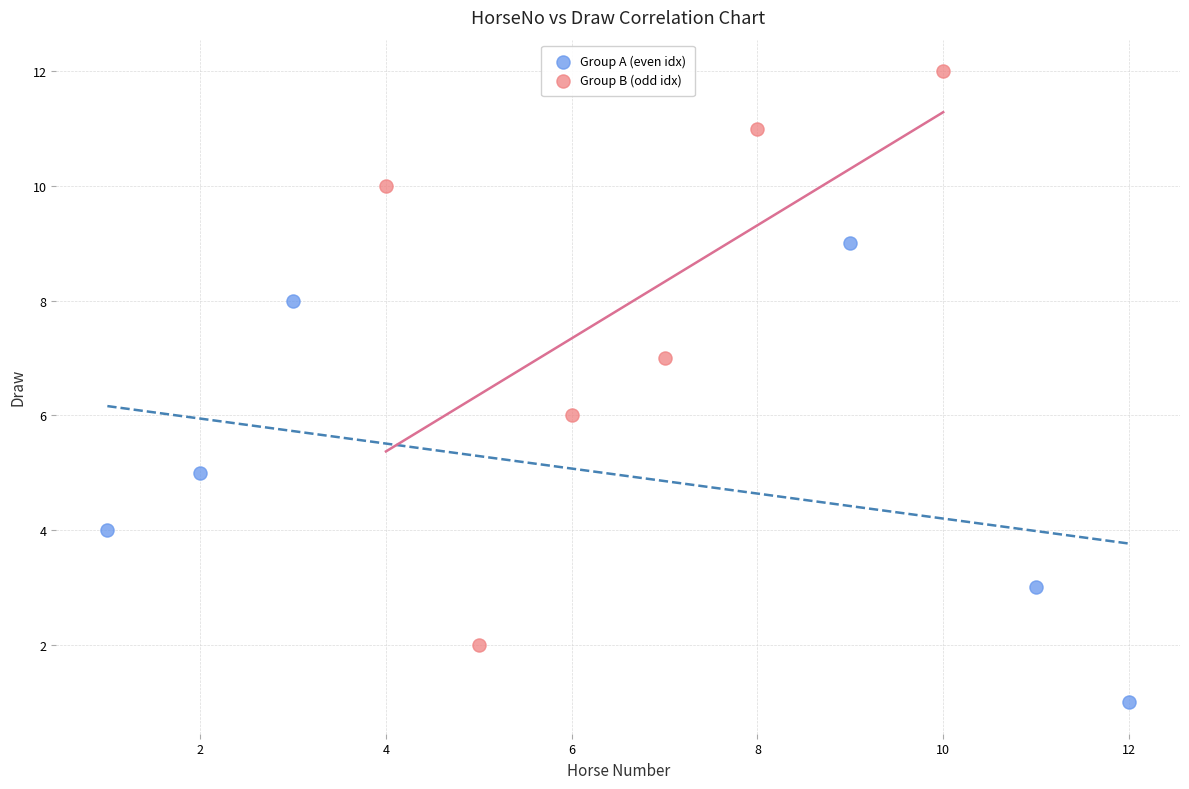

Which series contains the lowest Y value?

Group A (even idx)